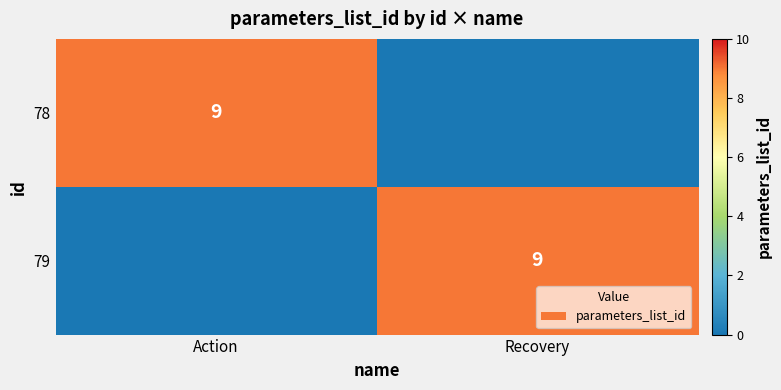

The 78 series shows 9 at Action. True or false?

True